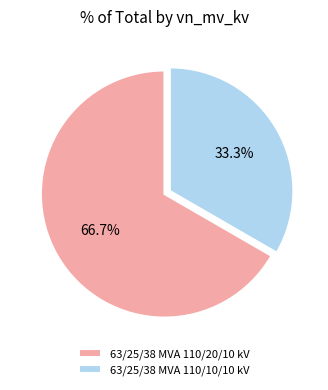

Between 63/25/38 MVA 110/10/10 kV and 63/25/38 MVA 110/20/10 kV, which is larger?

63/25/38 MVA 110/20/10 kV